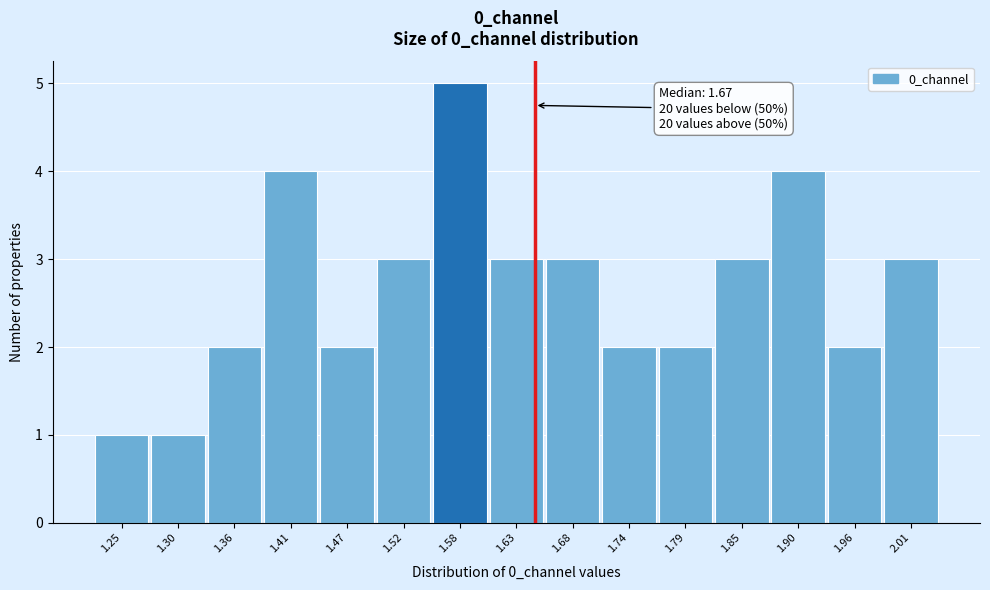

Reading left to right, transcribe all the data shown in this chart.

1.25=1	1.30=1	1.36=2	1.41=4	1.47=2	1.52=3	1.58=5	1.63=3	1.68=3	1.74=2	1.79=2	1.85=3	1.90=4	1.96=2	2.01=3